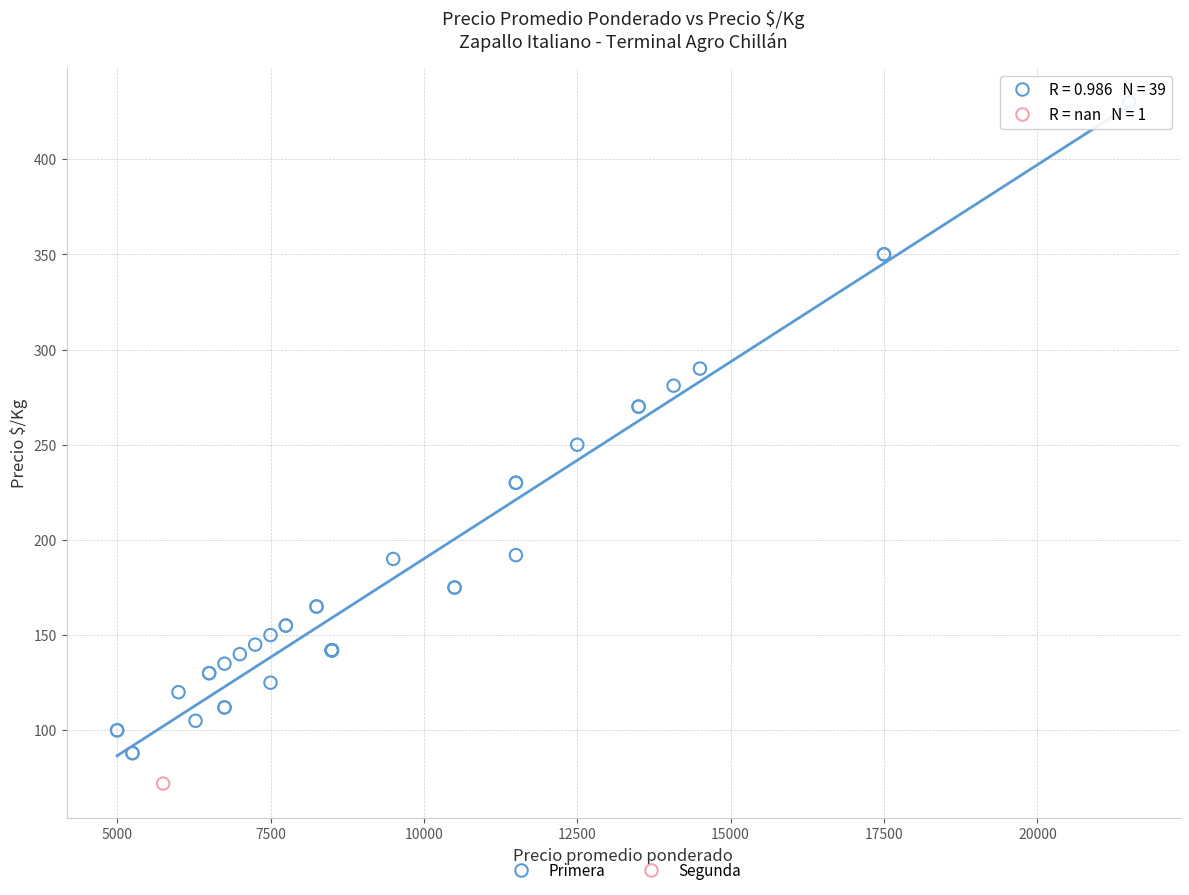

What are all the series names shown in the legend?

Primera, Segunda